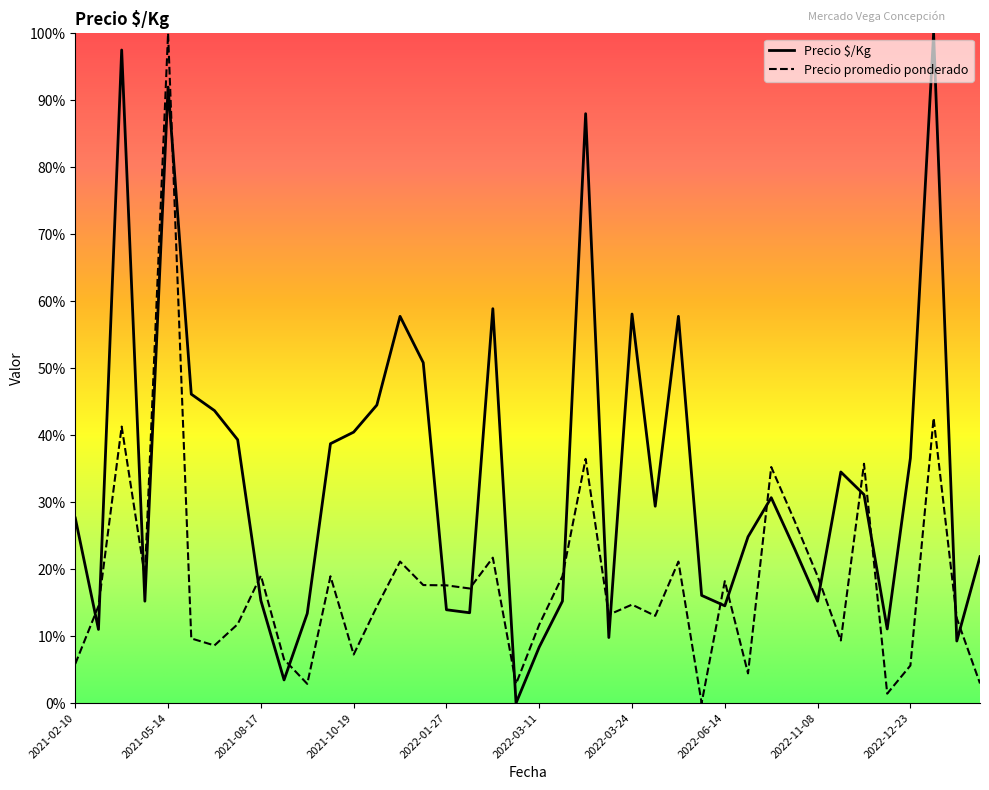

How many series are shown in this chart?

2